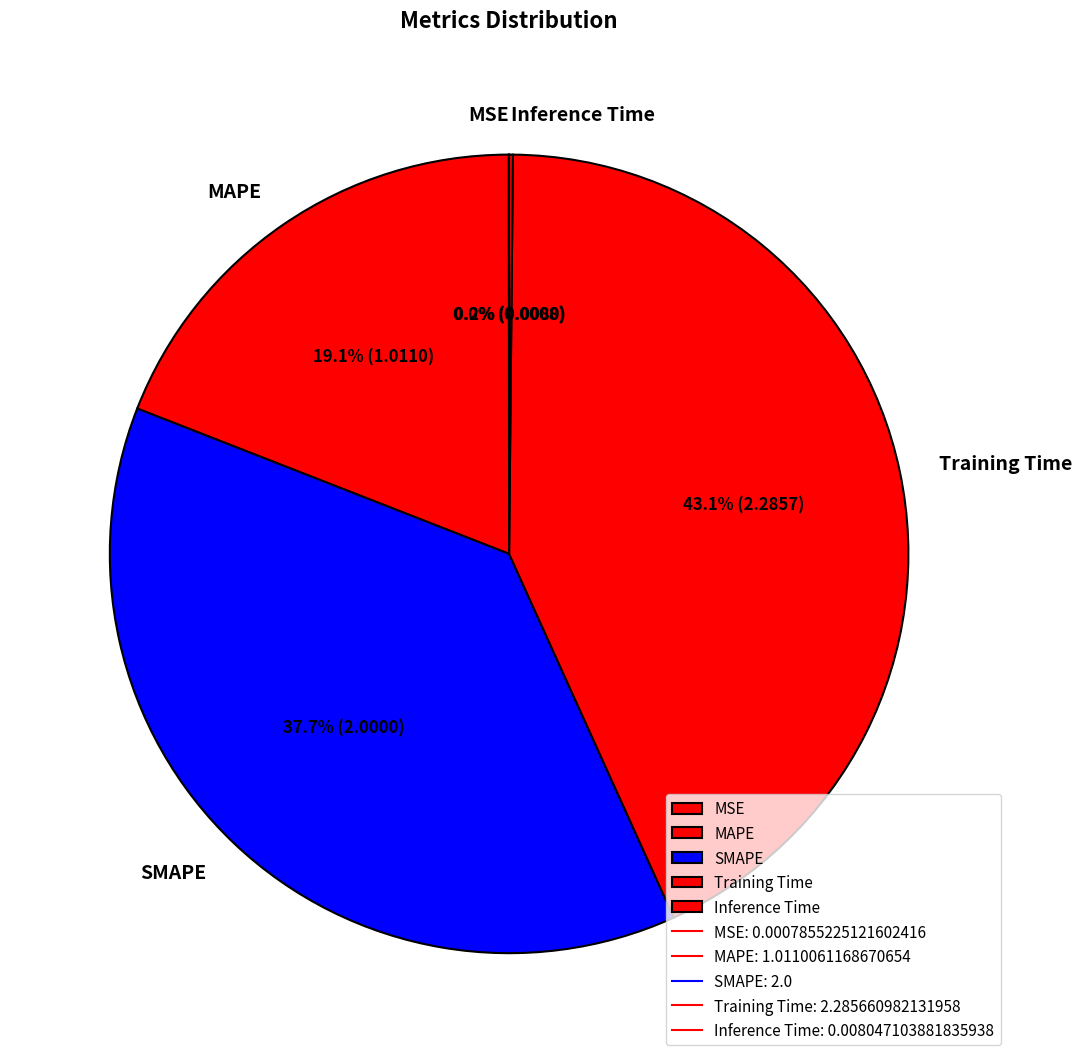

Is there any slice that represents more than half of the pie?

No